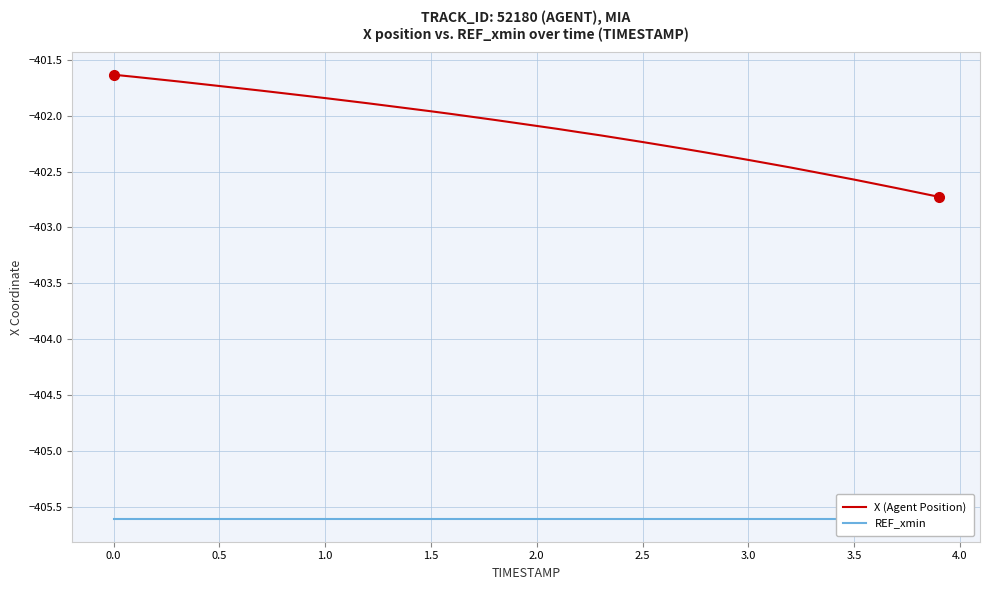

What is the lowest value of the X (Agent Position) series?

-402.7